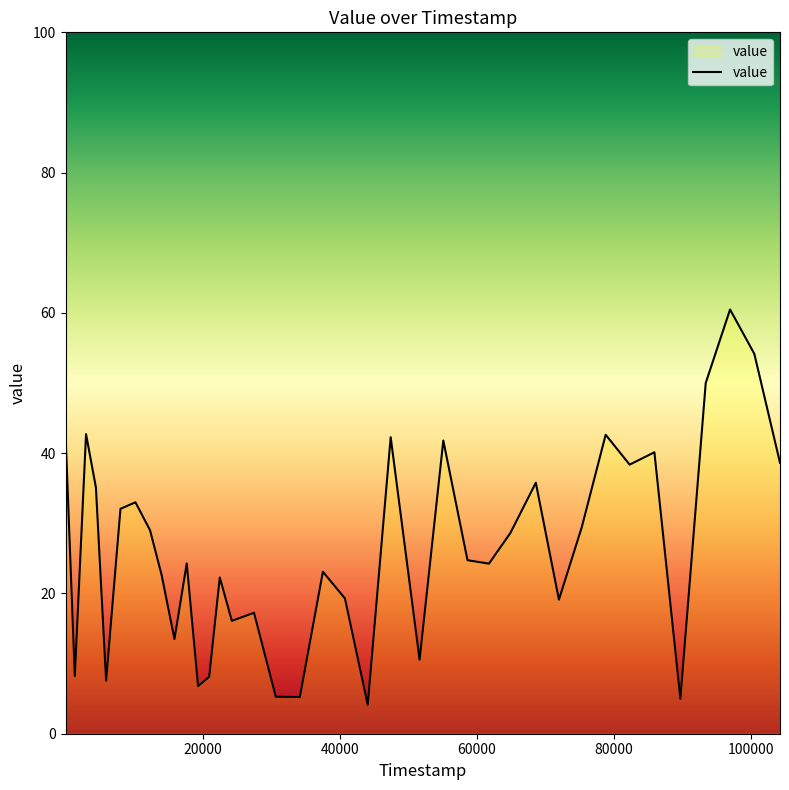

Does the chart have visible grid lines?

No